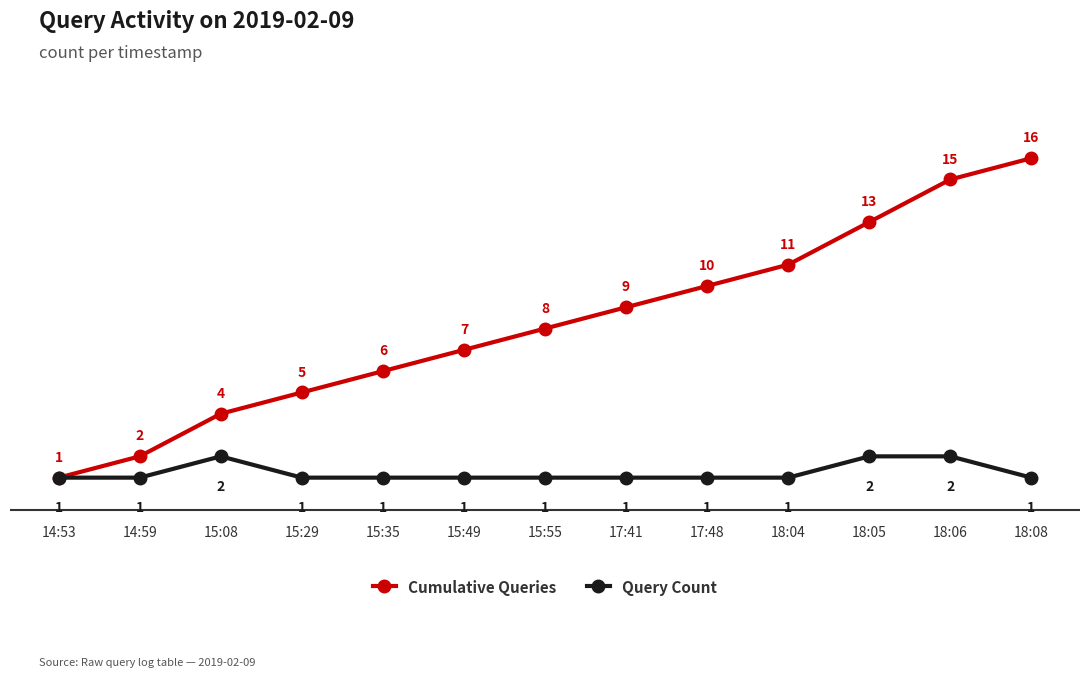

Between 14:59 and 18:05, which series saw the biggest shift?

Cumulative Queries